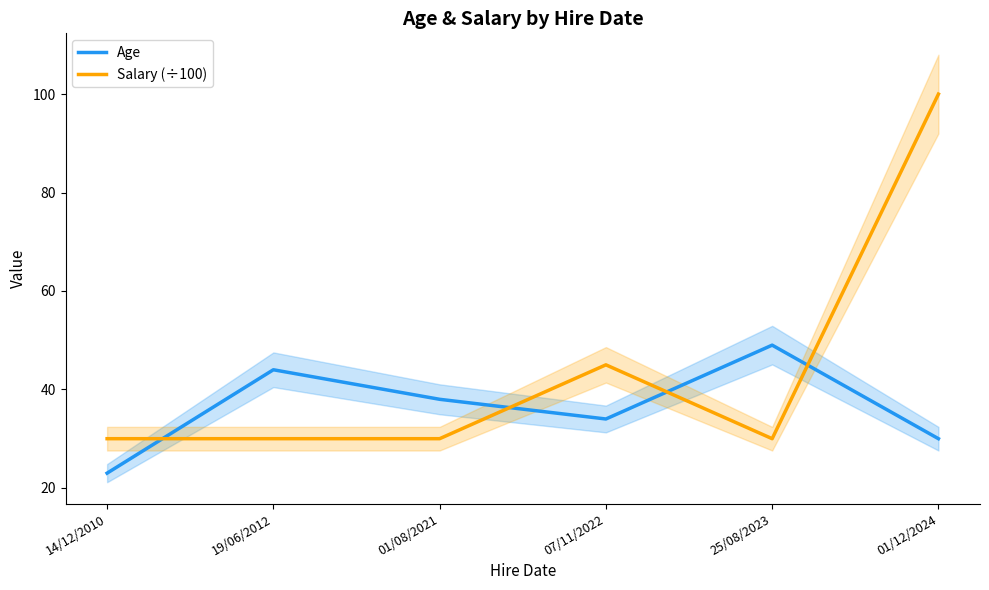

How many values in the Age series exceed 38?

2